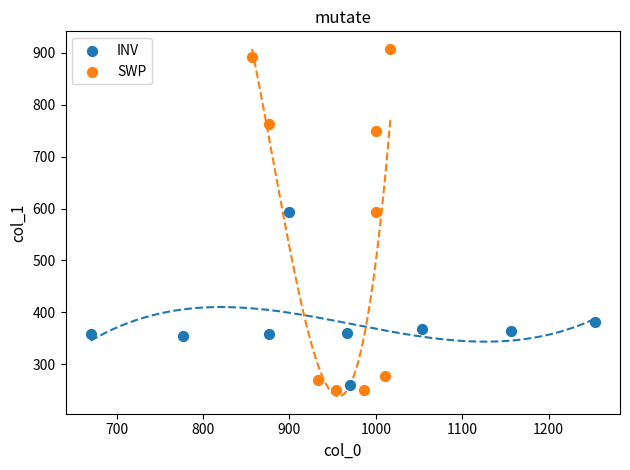

Which series reaches the maximum Y coordinate?

SWP